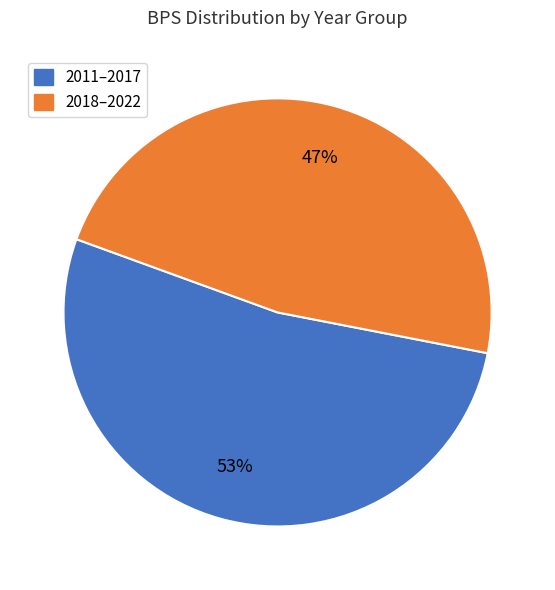

Does any single category account for the majority?

Yes